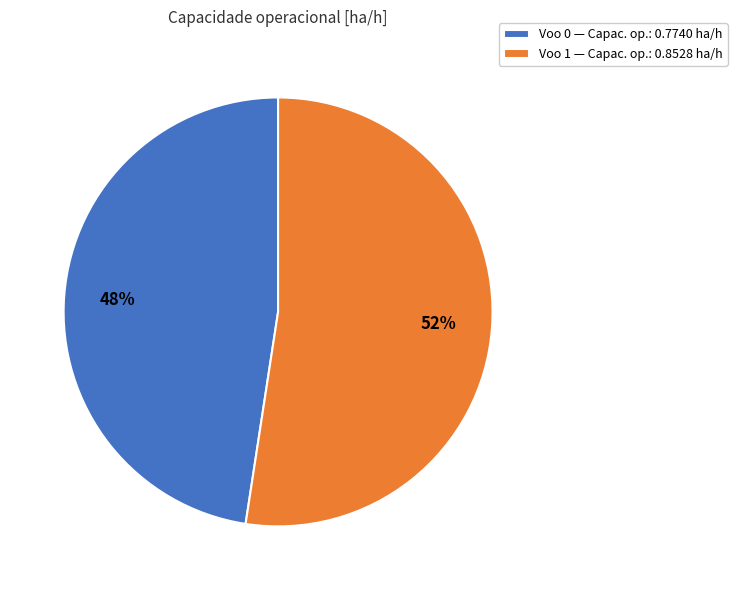

True or false: Voo 1 accounts for 52% of the total.

True